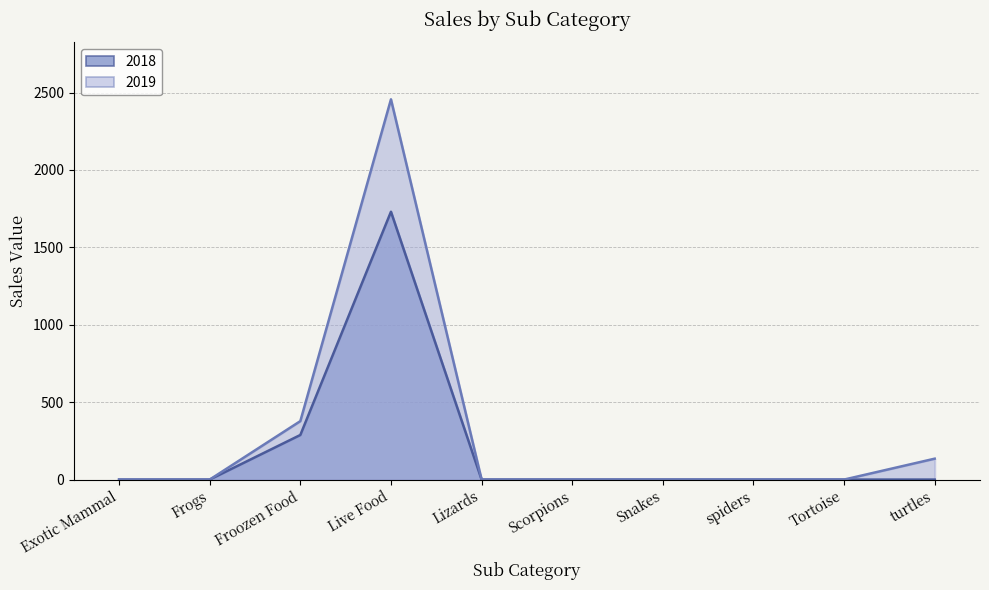

Is the value of 2019 at Frogs greater than the value of 2018 at spiders?

No